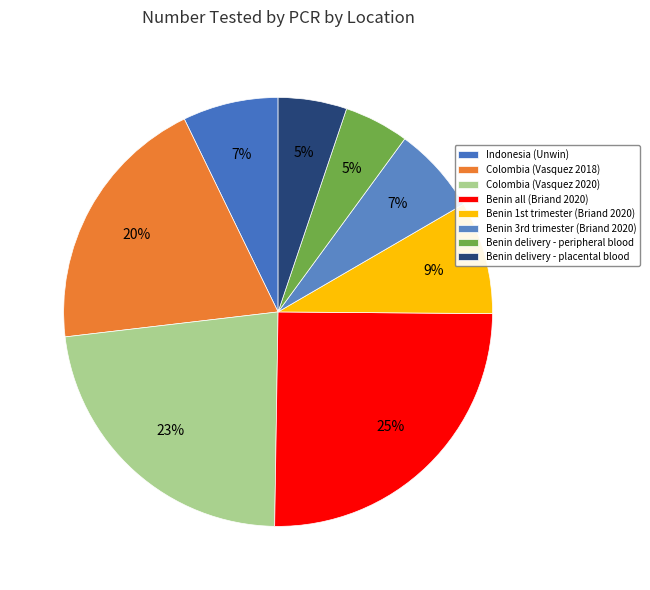

Is Colombia (Vasquez 2018) the majority of the pie?

No